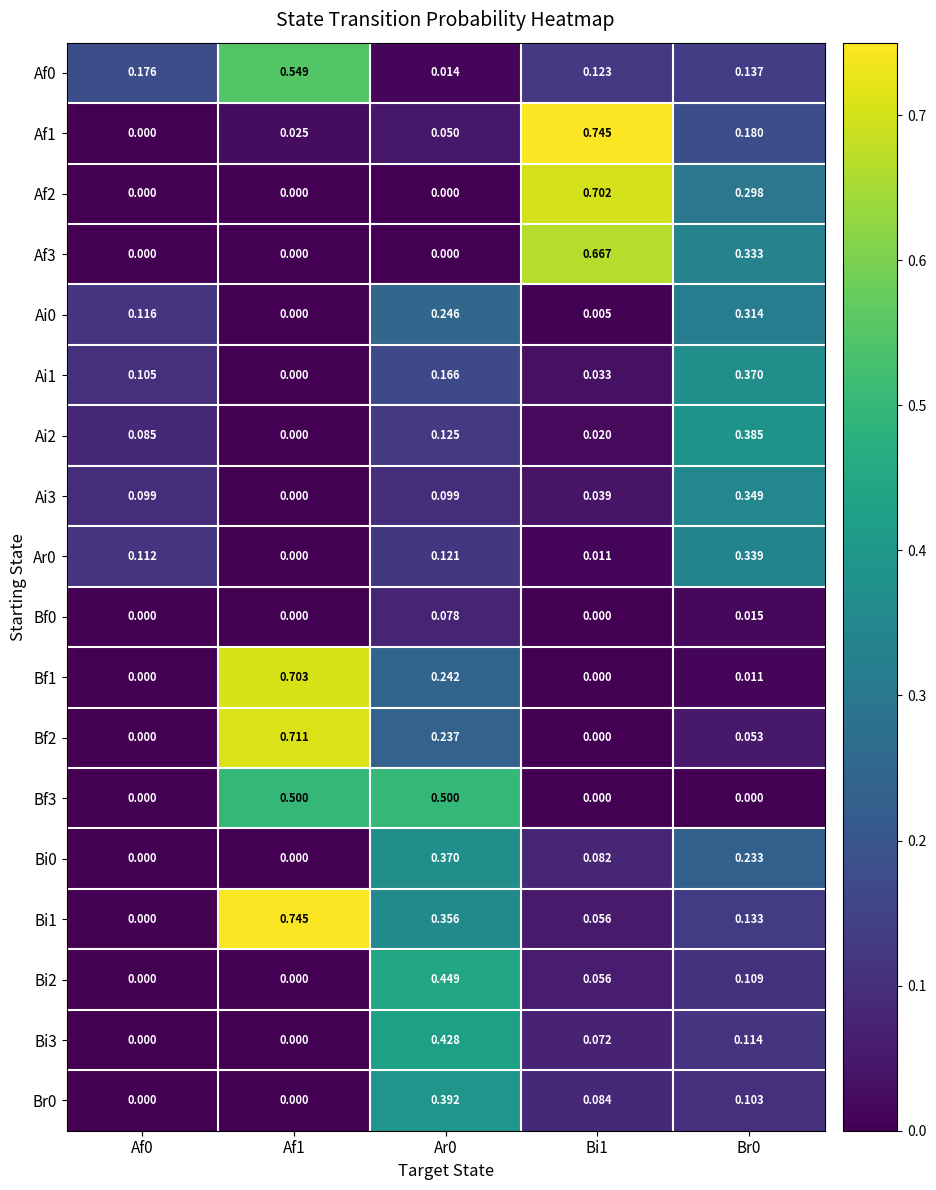

Is the value of Br0 at Bi1 greater than the value of Ai1 at Af0?

No